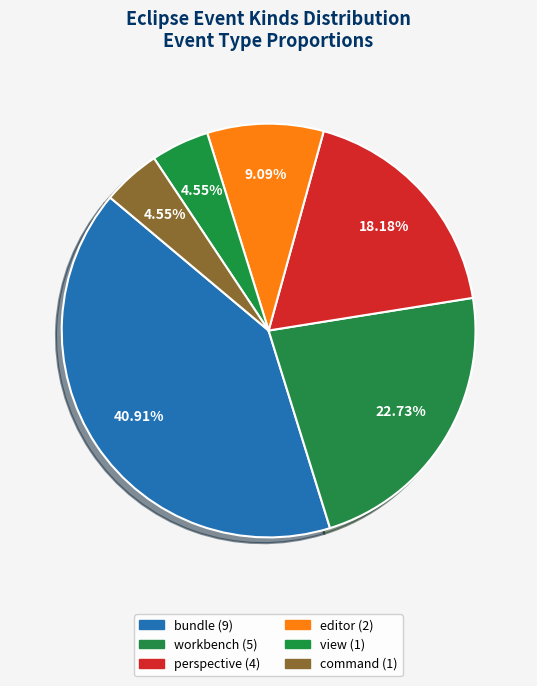

Does any single category account for the majority?

No